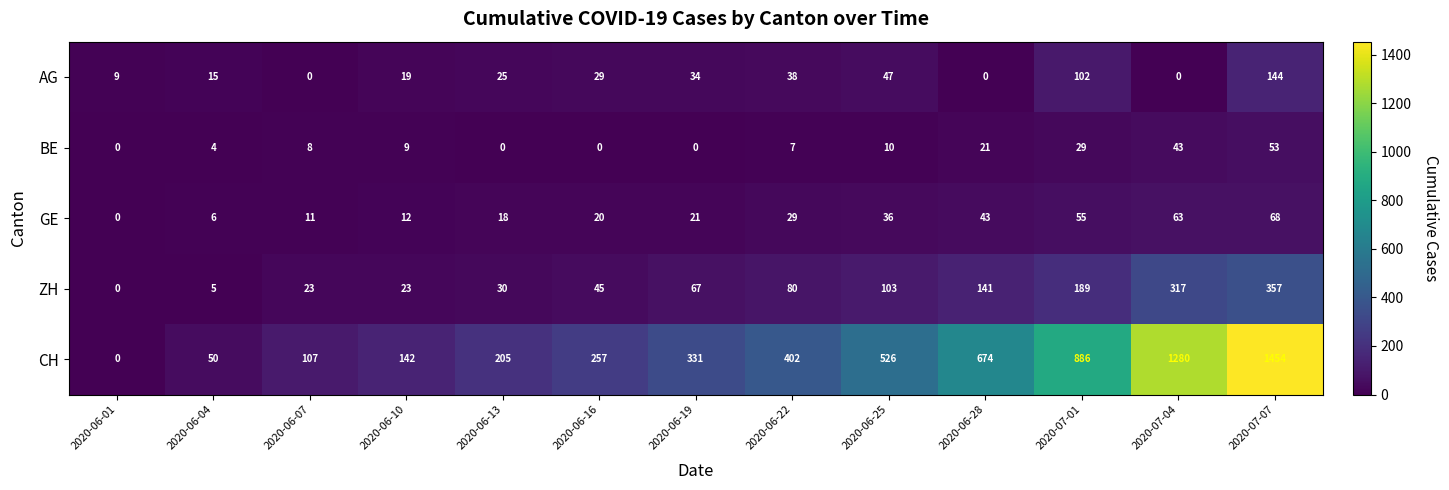

Which series has the widest spread of values?

CH